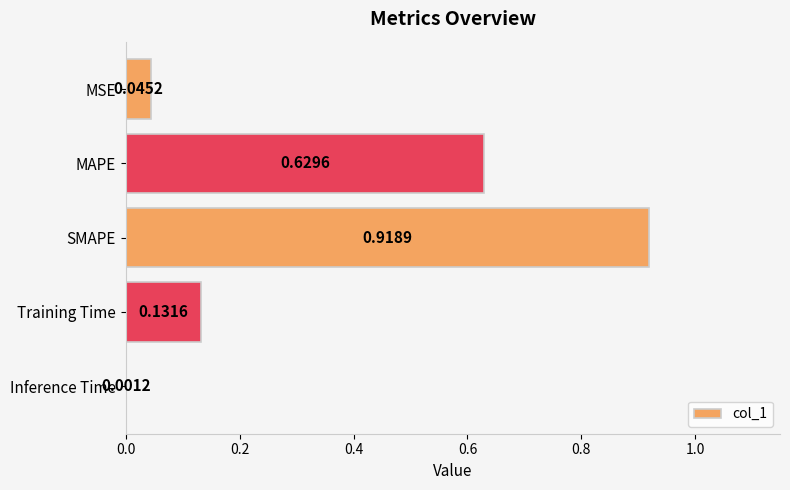

What is the sum of the values at Training Time and MAPE?

0.8